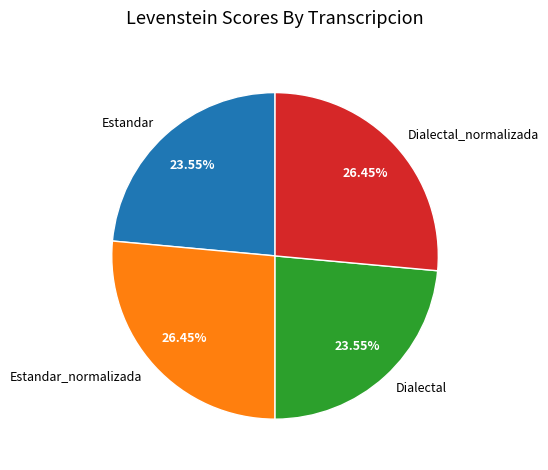

Approximately how many times larger is the value at Dialectal_normalizada compared to Estandar_normalizada?

1.0